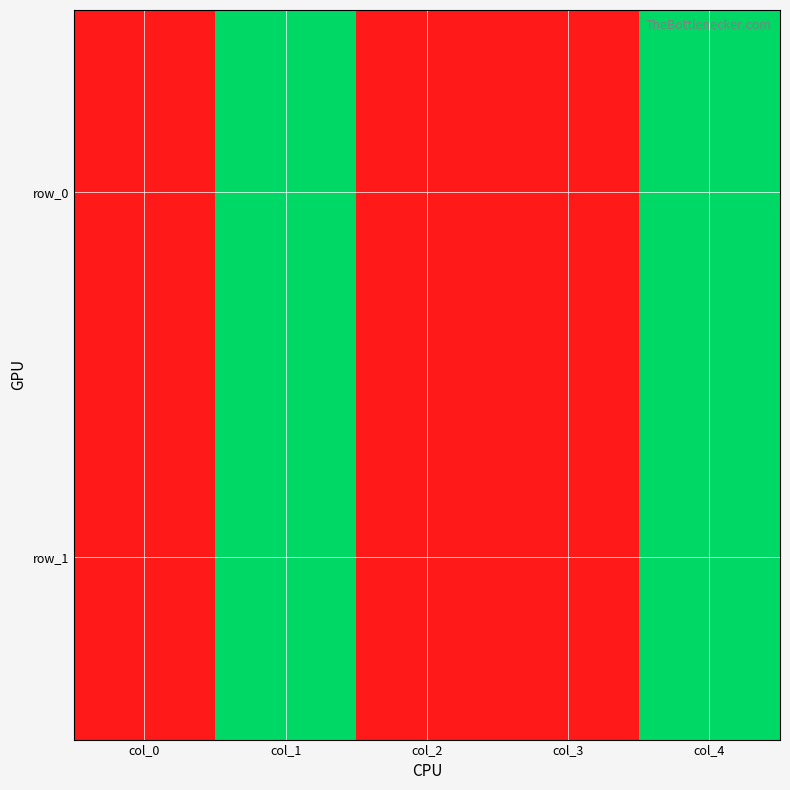

What value does the row_0 series have at col_0?

50